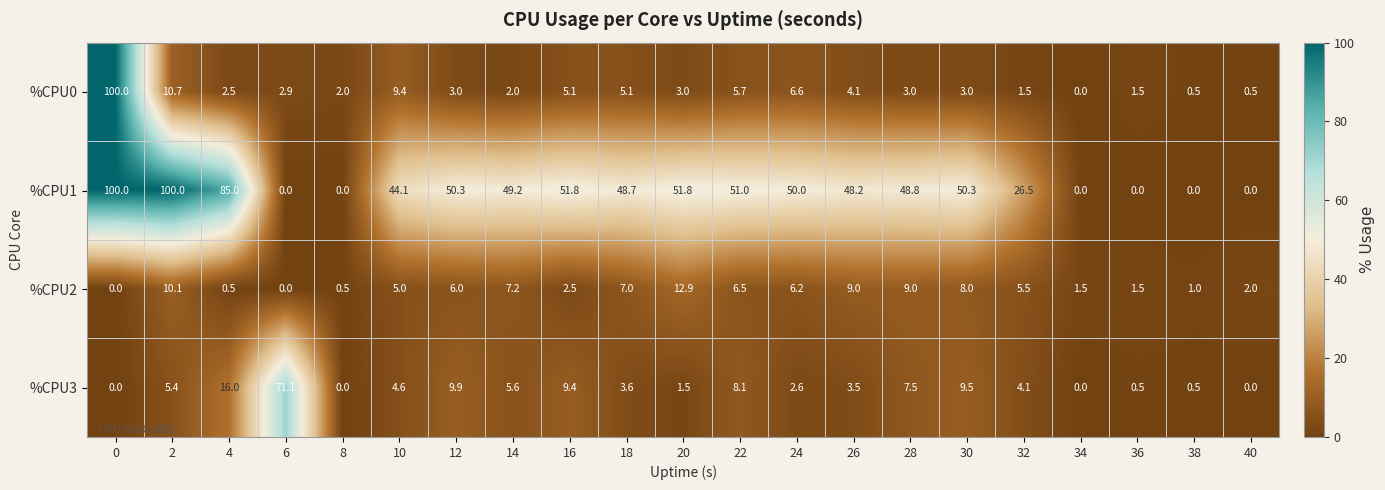

What is the difference between the %CPU0 values at 38 and 4?

2.0